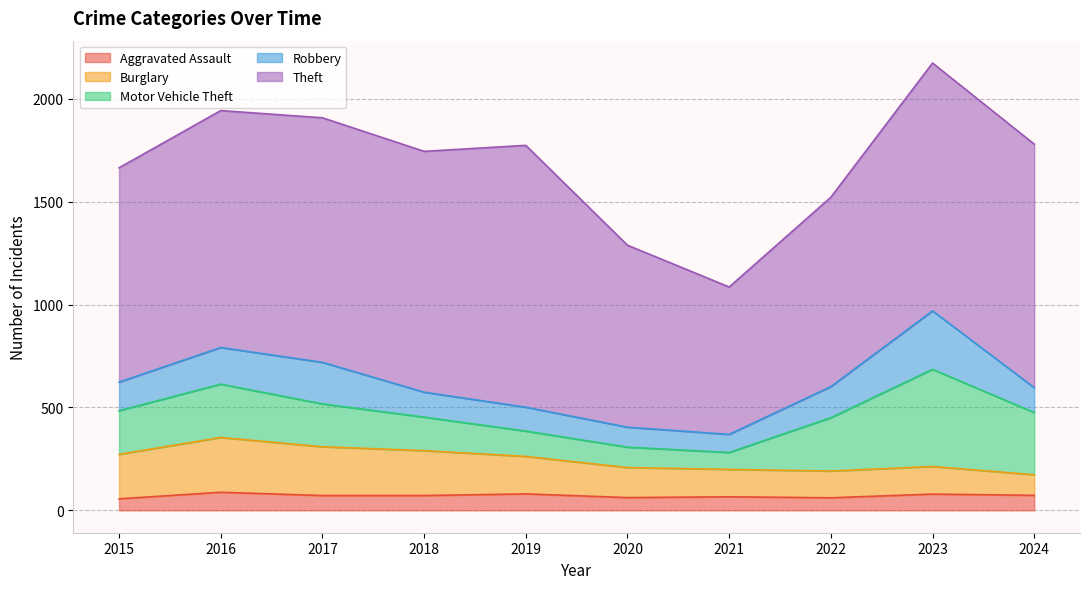

What is the spread (max minus min) of values at 2020?

822